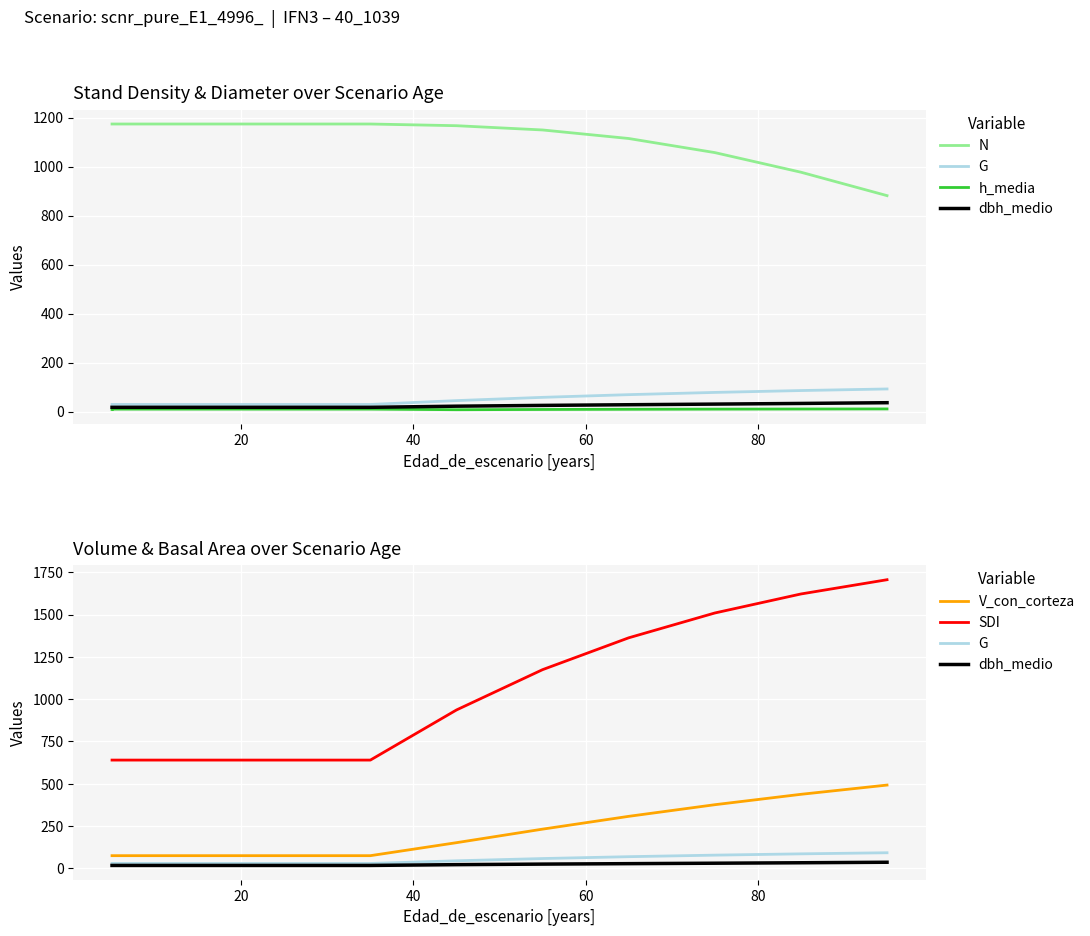

What is the total value across all series at 20?

1944.8